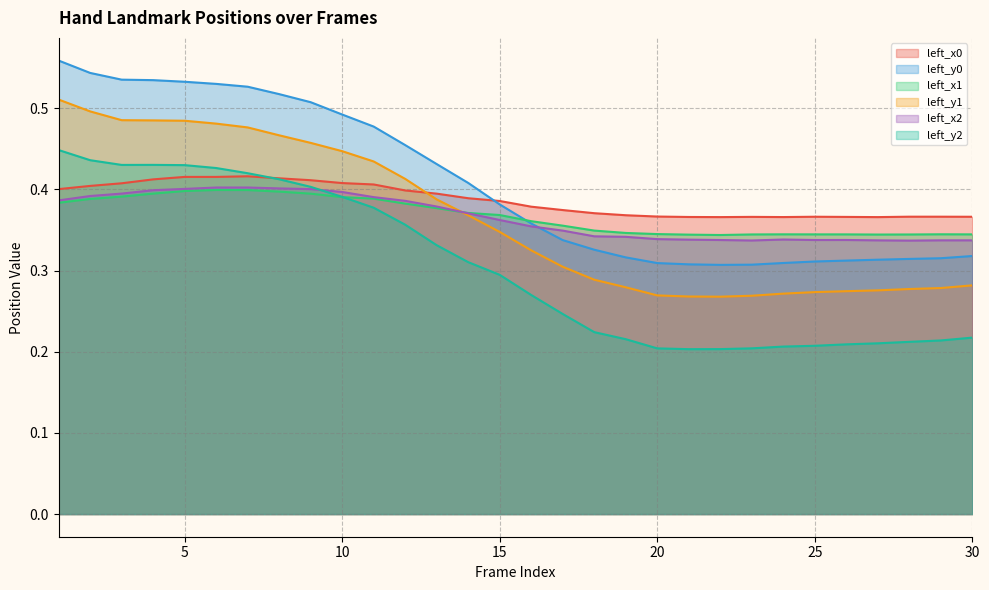

Reading left to right, list all the values displayed in this chart.

left_x0: 1=0.4	2=0.4	3=0.4	4=0.4	5=0.4	6=0.4	7=0.4	8=0.4	9=0.4	10=0.4	11=0.4	12=0.4	13=0.4	14=0.4	15=0.4	16=0.4	17=0.4	18=0.4	19=0.4	20=0.4	21=0.4	22=0.4	23=0.4	24=0.4	25=0.4	26=0.4	27=0.4	28=0.4	29=0.4	30=0.4
left_y0: 1=0.6	2=0.5	3=0.5	4=0.5	5=0.5	6=0.5	7=0.5	8=0.5	9=0.5	10=0.5	11=0.5	12=0.5	13=0.4	14=0.4	15=0.4	16=0.4	17=0.3	18=0.3	19=0.3	20=0.3	21=0.3	22=0.3	23=0.3	24=0.3	25=0.3	26=0.3	27=0.3	28=0.3	29=0.3	30=0.3
left_x1: 1=0.4	2=0.4	3=0.4	4=0.4	5=0.4	6=0.4	7=0.4	8=0.4	9=0.4	10=0.4	11=0.4	12=0.4	13=0.4	14=0.4	15=0.4	16=0.4	17=0.4	18=0.3	19=0.3	20=0.3	21=0.3	22=0.3	23=0.3	24=0.3	25=0.3	26=0.3	27=0.3	28=0.3	29=0.3	30=0.3
left_y1: 1=0.5	2=0.5	3=0.5	4=0.5	5=0.5	6=0.5	7=0.5	8=0.5	9=0.5	10=0.4	11=0.4	12=0.4	13=0.4	14=0.4	15=0.3	16=0.3	17=0.3	18=0.3	19=0.3	20=0.3	21=0.3	22=0.3	23=0.3	24=0.3	25=0.3	26=0.3	27=0.3	28=0.3	29=0.3	30=0.3
left_x2: 1=0.4	2=0.4	3=0.4	4=0.4	5=0.4	6=0.4	7=0.4	8=0.4	9=0.4	10=0.4	11=0.4	12=0.4	13=0.4	14=0.4	15=0.4	16=0.4	17=0.3	18=0.3	19=0.3	20=0.3	21=0.3	22=0.3	23=0.3	24=0.3	25=0.3	26=0.3	27=0.3	28=0.3	29=0.3	30=0.3
left_y2: 1=0.4	2=0.4	3=0.4	4=0.4	5=0.4	6=0.4	7=0.4	8=0.4	9=0.4	10=0.4	11=0.4	12=0.4	13=0.3	14=0.3	15=0.3	16=0.3	17=0.2	18=0.2	19=0.2	20=0.2	21=0.2	22=0.2	23=0.2	24=0.2	25=0.2	26=0.2	27=0.2	28=0.2	29=0.2	30=0.2